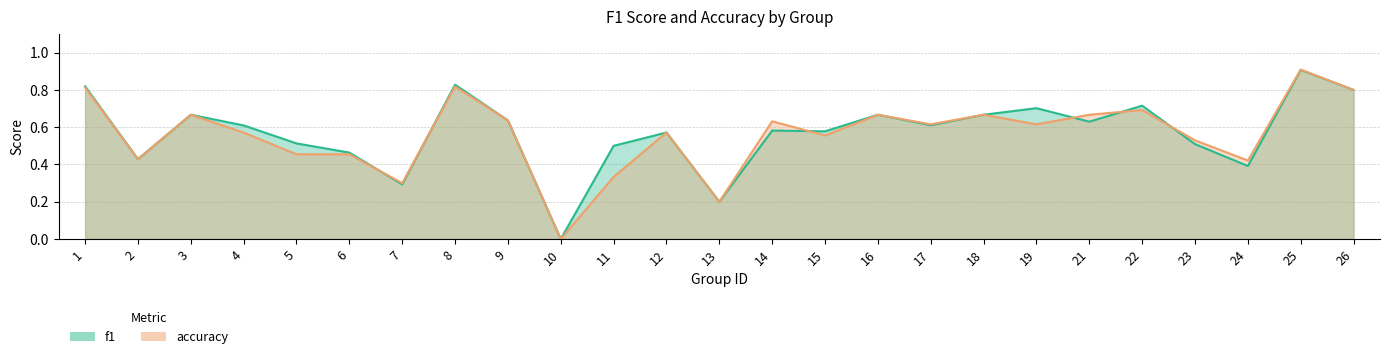

How many values in the accuracy series exceed 0?

24